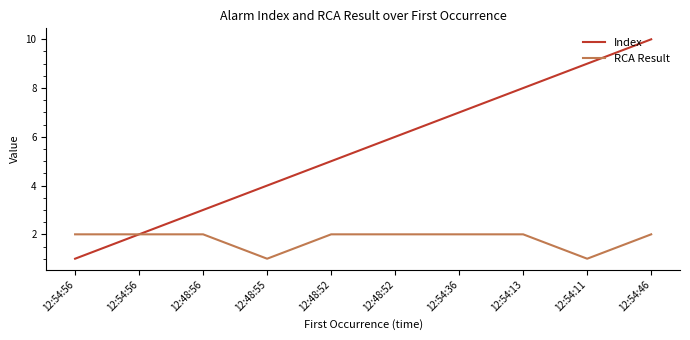

What are all the series names shown in the legend?

Index, RCA Result